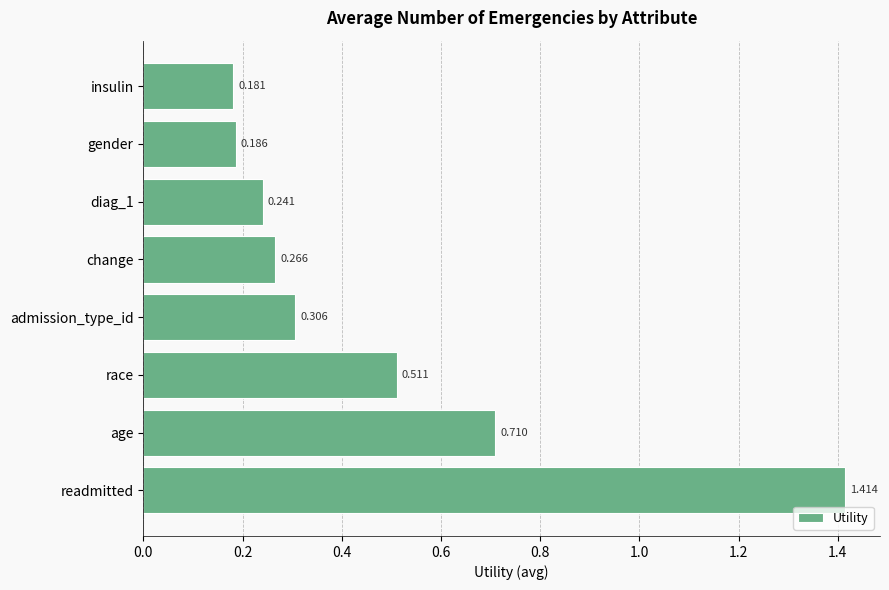

At which label is the value closest to 0?

insulin